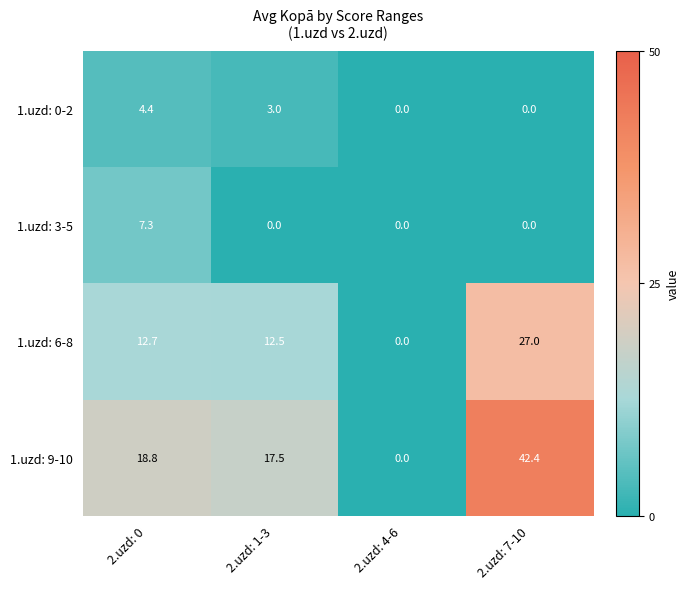

Count the number of data series in this chart.

4